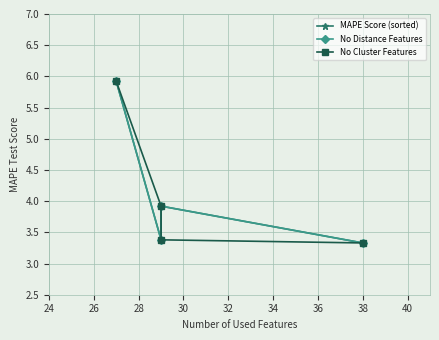

How many intersections are there between No Cluster Features and No Distance Features?

1